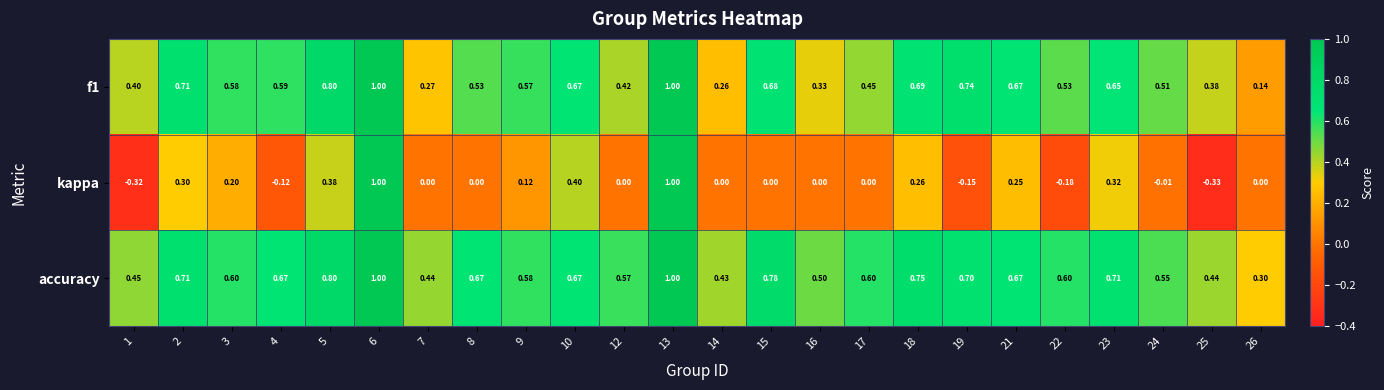

Is the value of kappa at 4 greater than the value of f1 at 8?

No